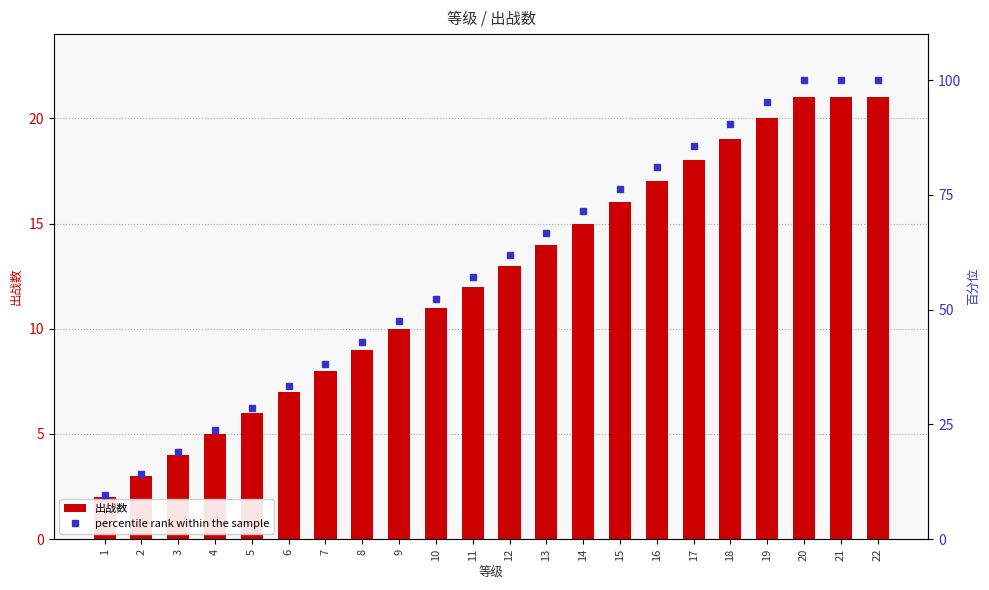

At which category is the sum across all series the highest?

20